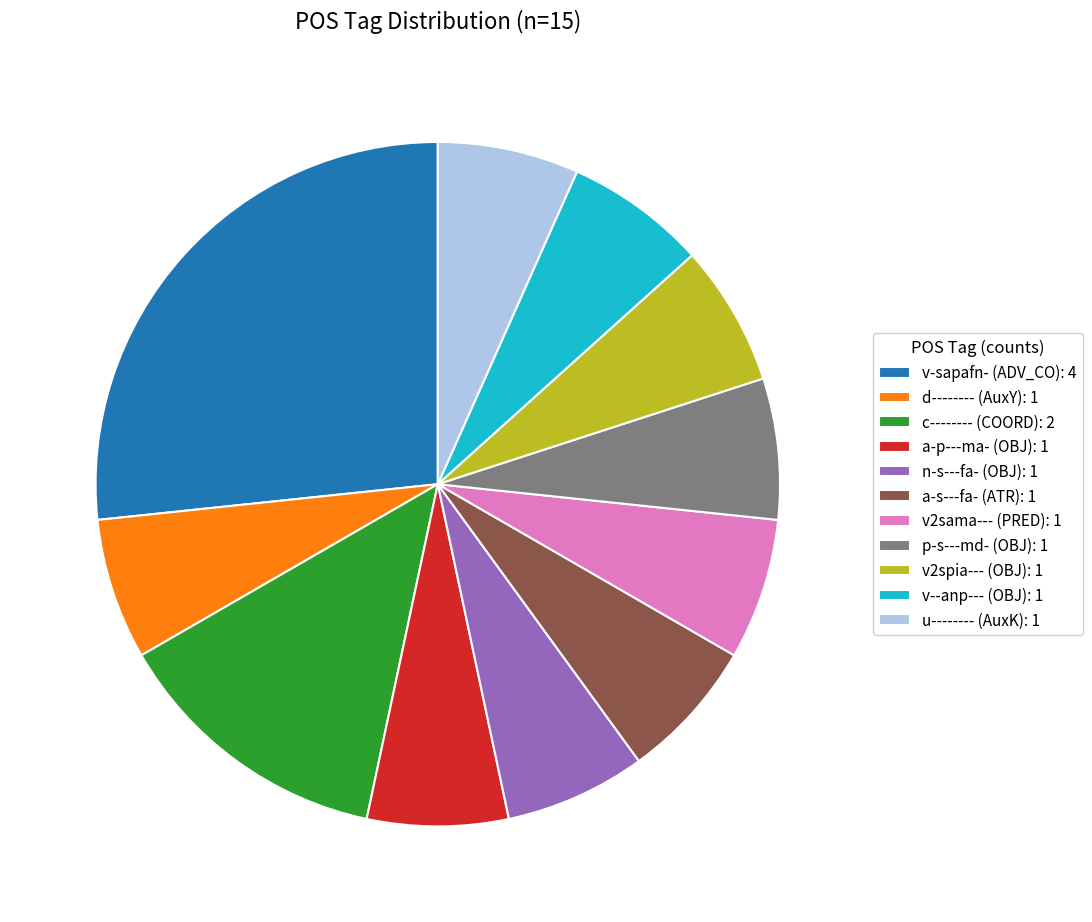

Combined, do v--anp--- (OBJ): 1 and p-s---md- (OBJ): 1 account for over 50%?

No